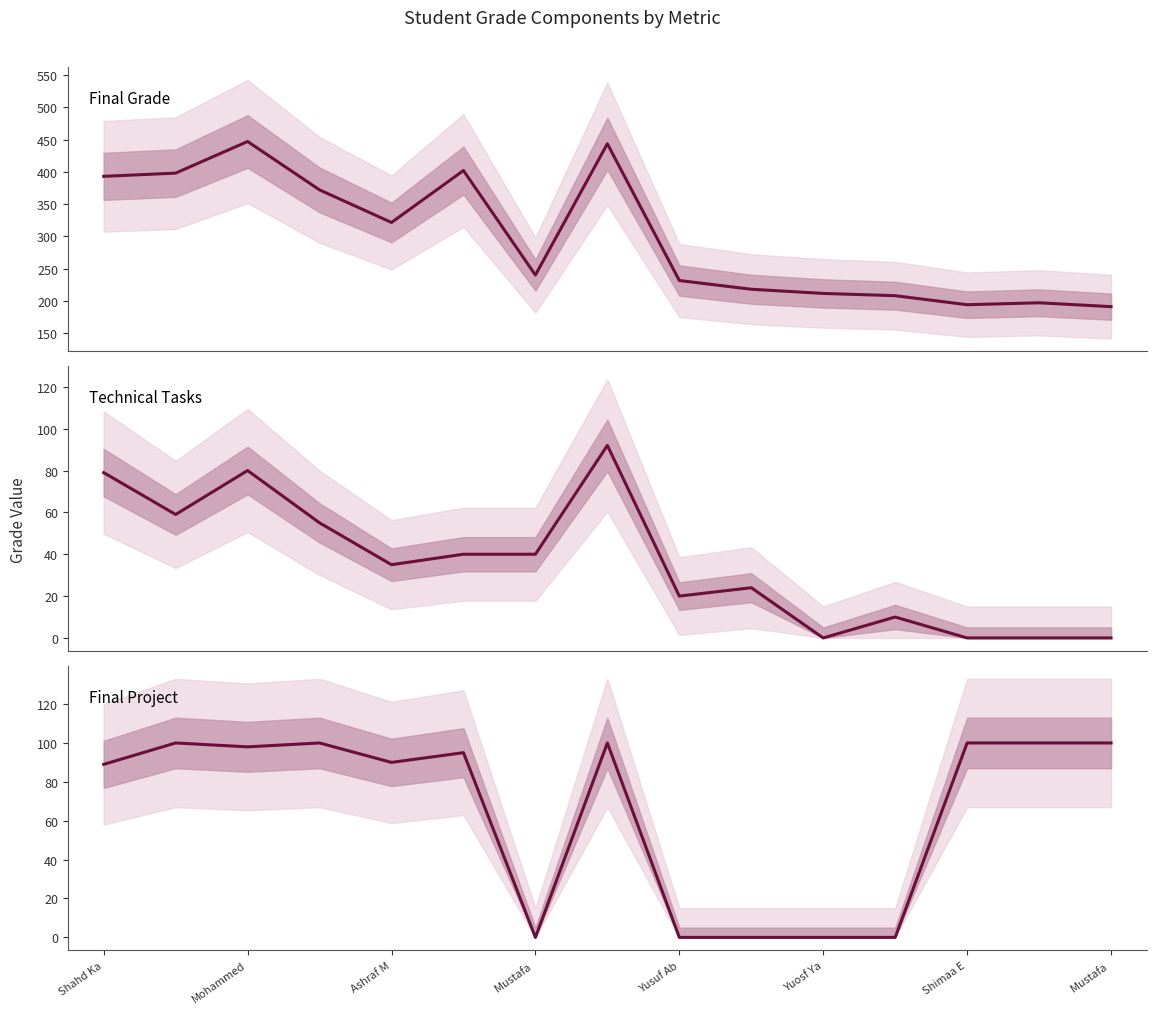

Is the value of Final Project at 8 greater than the value of Technical Tasks at Yuosf Ya?

No